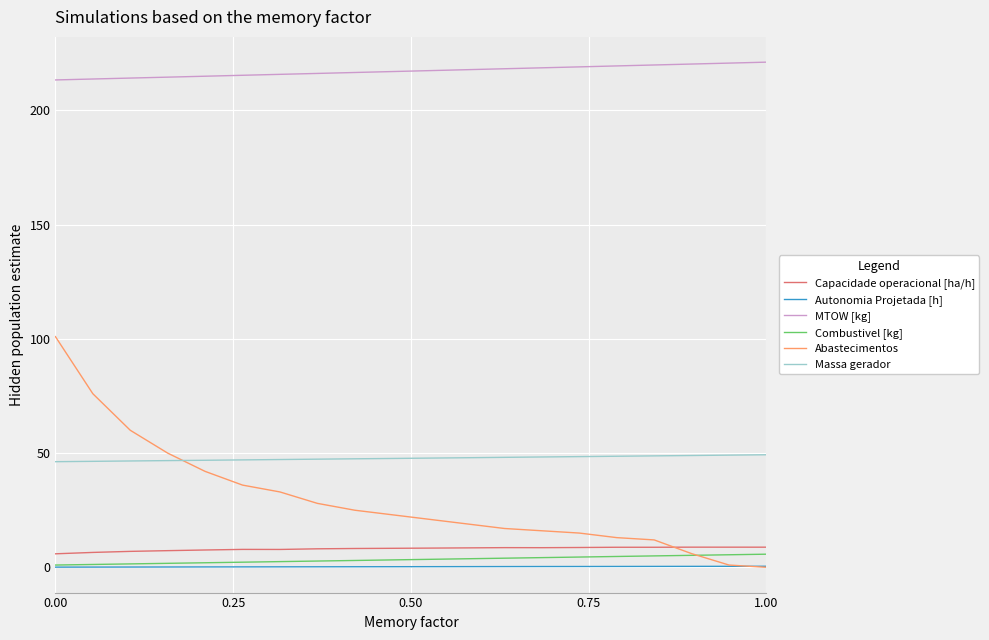

Which series has the largest range (max minus min)?

Abastecimentos